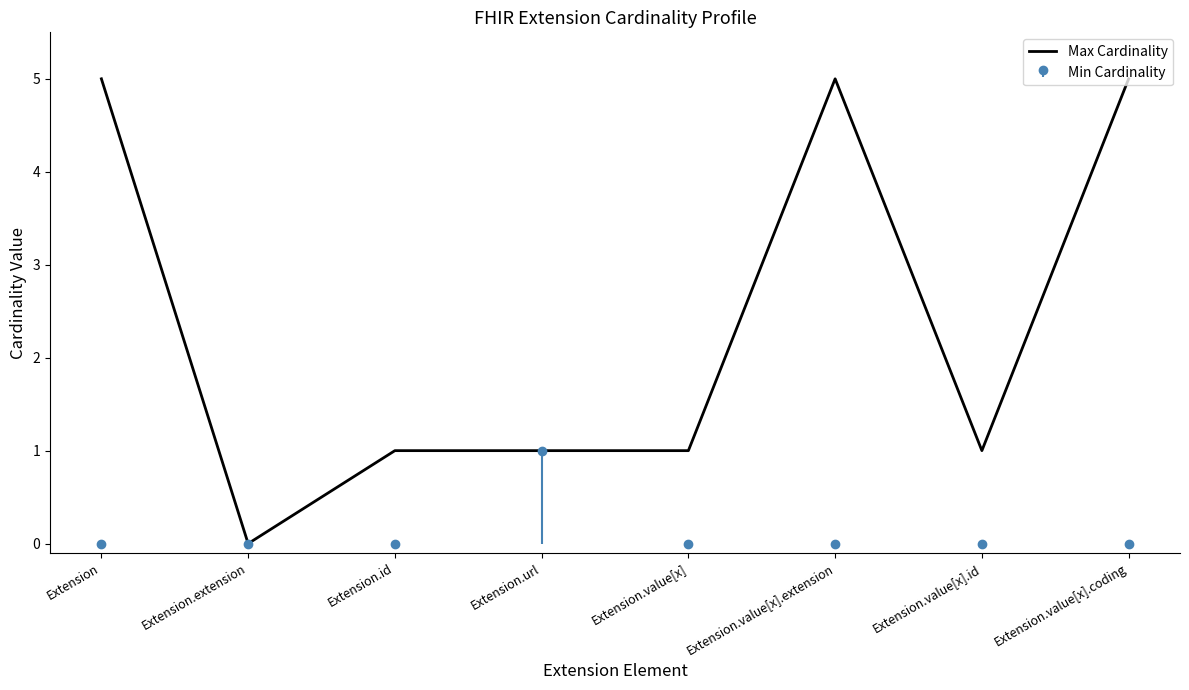

Rank the categories by value from highest to lowest.

Extension, Extension.value[x].extension, Extension.value[x].coding, Extension.id, Extension.url, Extension.value[x], Extension.value[x].id, Extension.extension